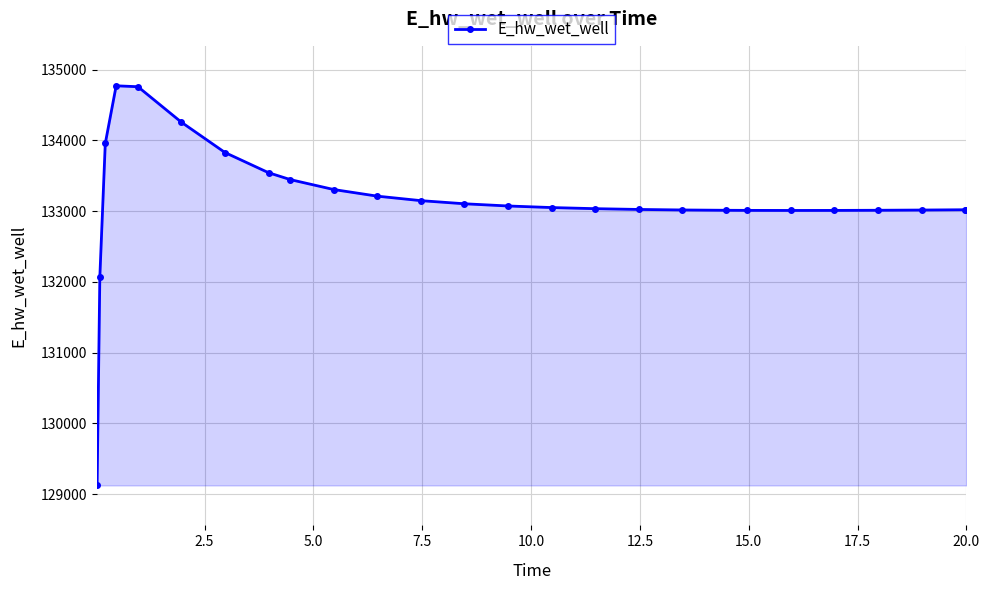

What is the average value?

133148.9